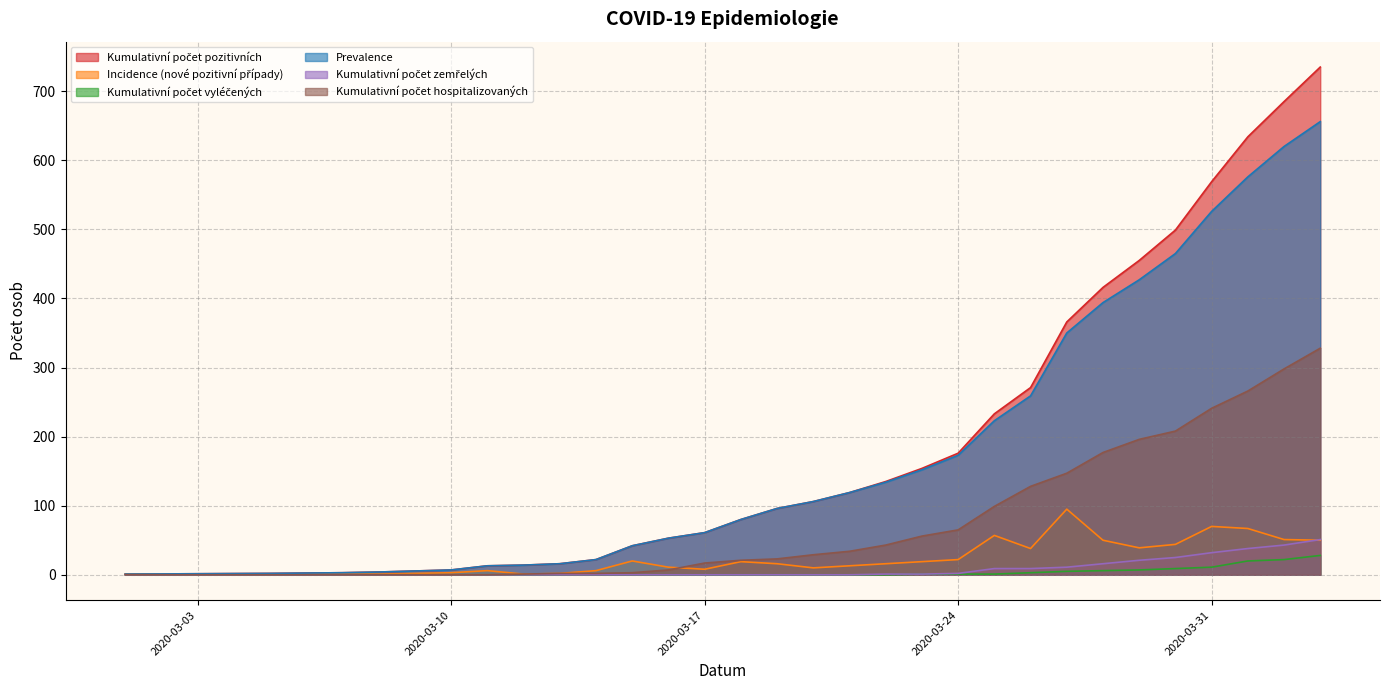

The value of Prevalence at 2020-03-17 is 31. True or false?

False